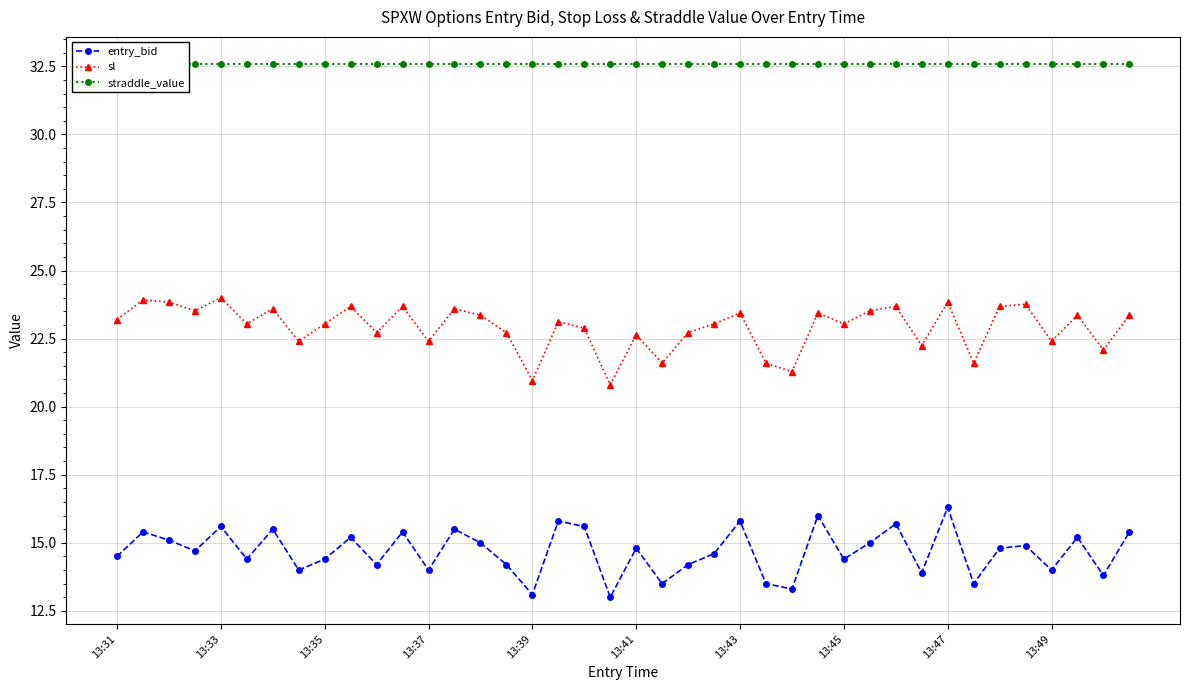

The entry_bid series shows 15.8 at 13:43. True or false?

True